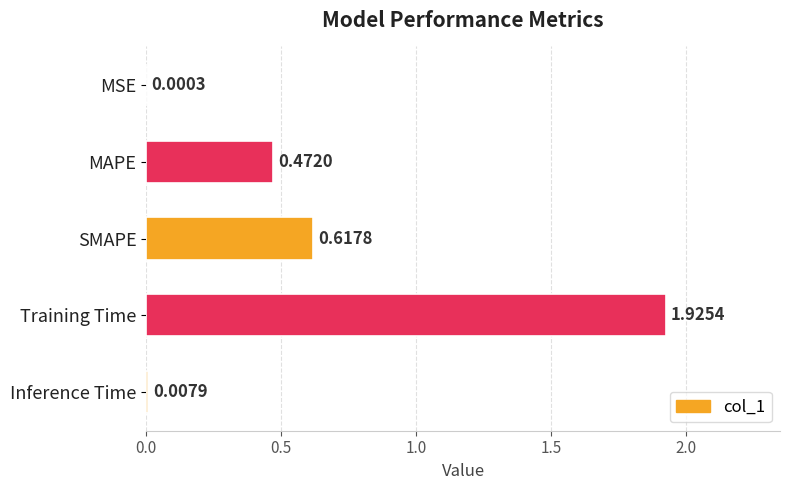

At which label is the value closest to 0?

MSE